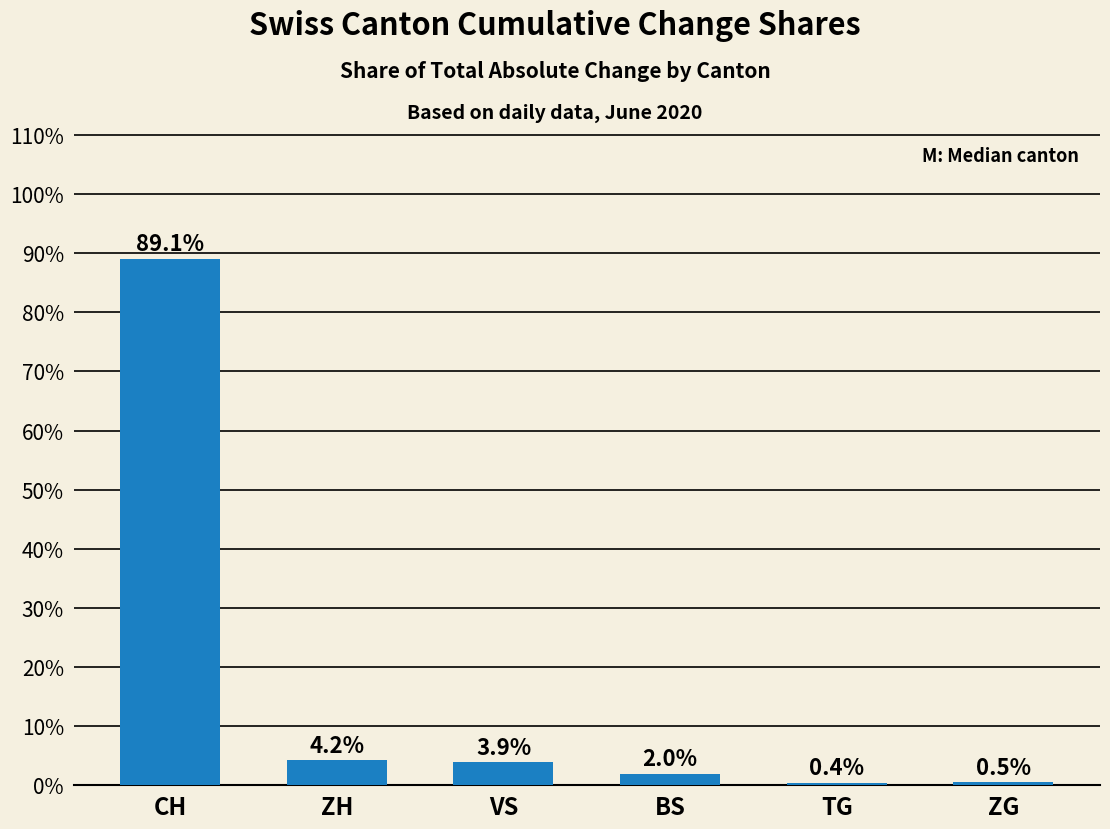

What is the sum of all values?

100.0